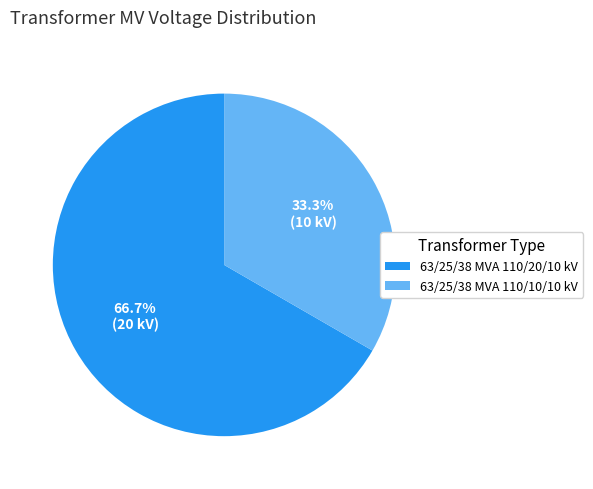

How many segments does this pie chart have?

2